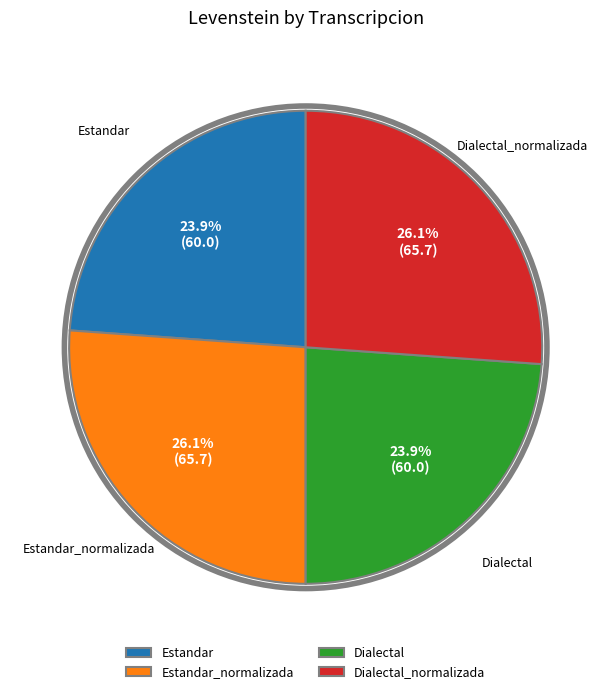

What portion of the pie excludes Estandar_normalizada?

73.9%